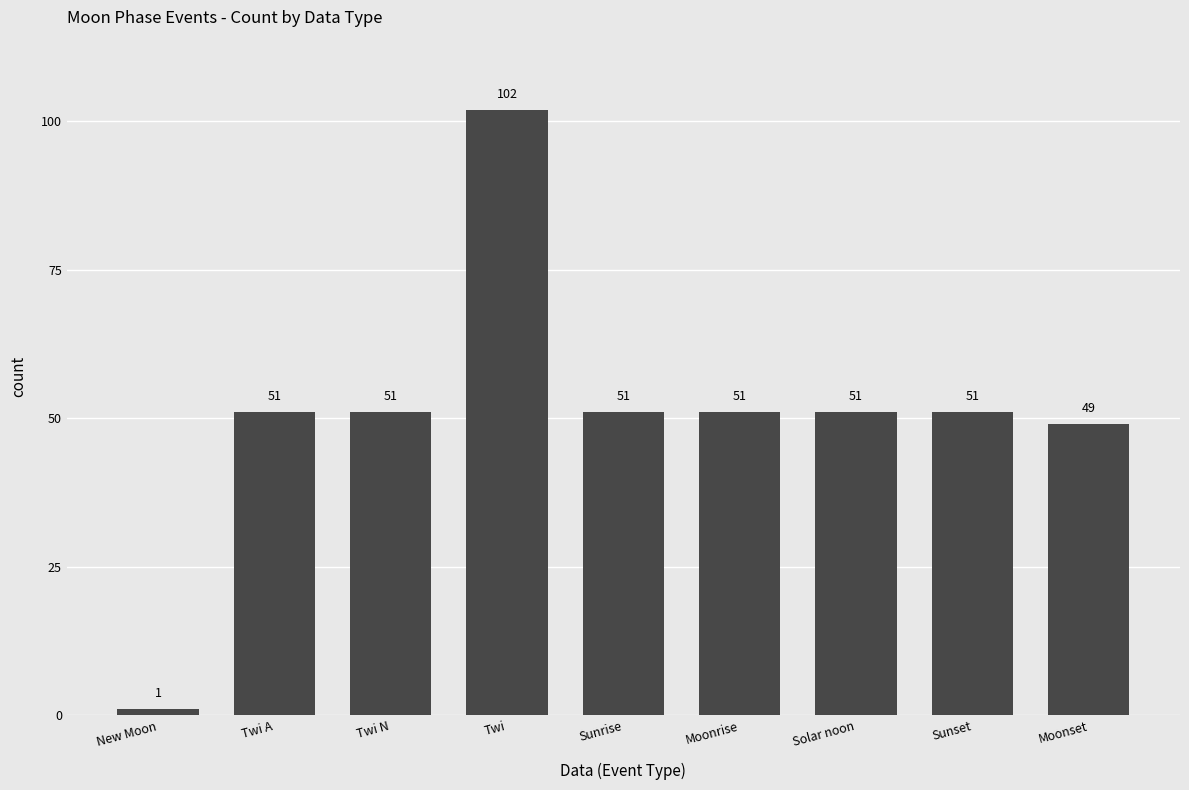

What is the value of the 5th bar from the left?

51